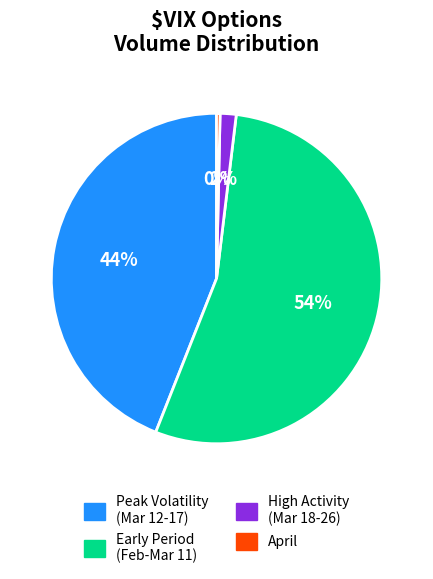

What is the smallest slice in the pie chart?

April